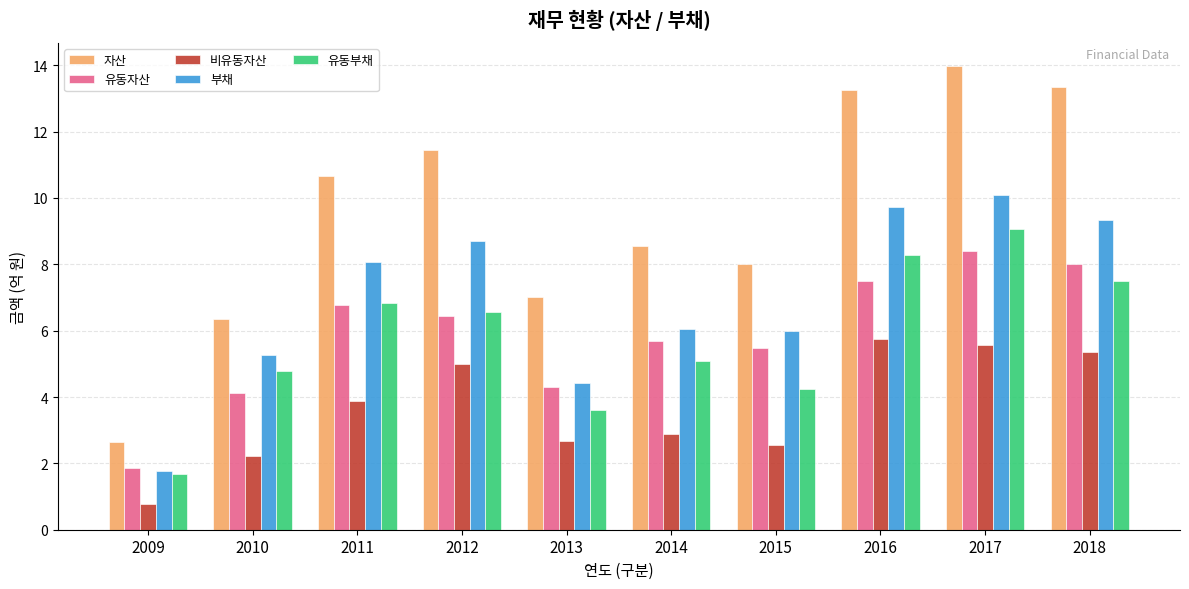

Which series has the largest total across all categories?

자산